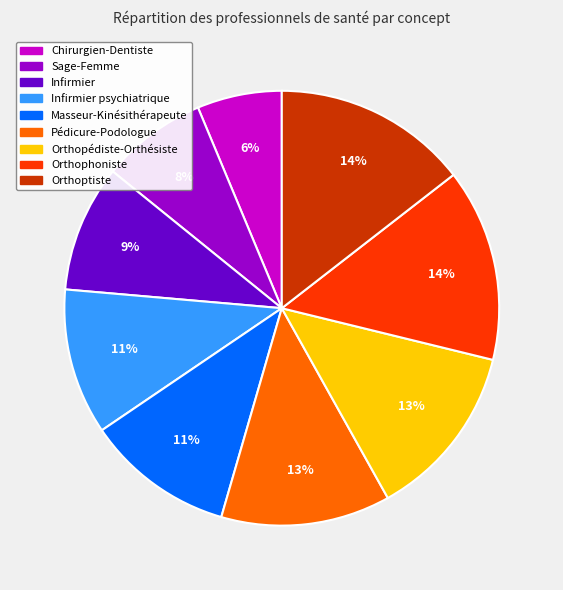

True or false: Orthoptiste accounts for 23% of the total.

False